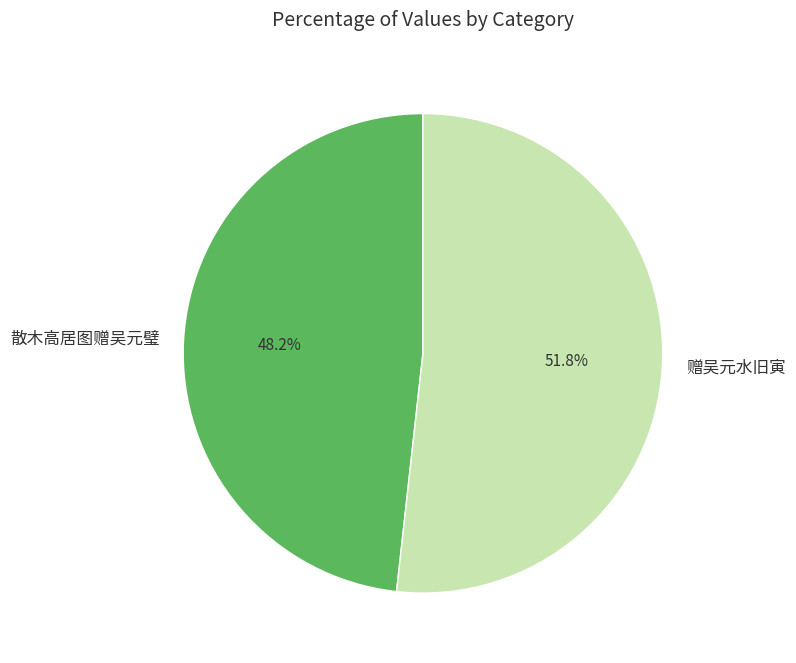

The 散木高居图赠吴元璧 slice represents 48% of the pie. True or false?

True